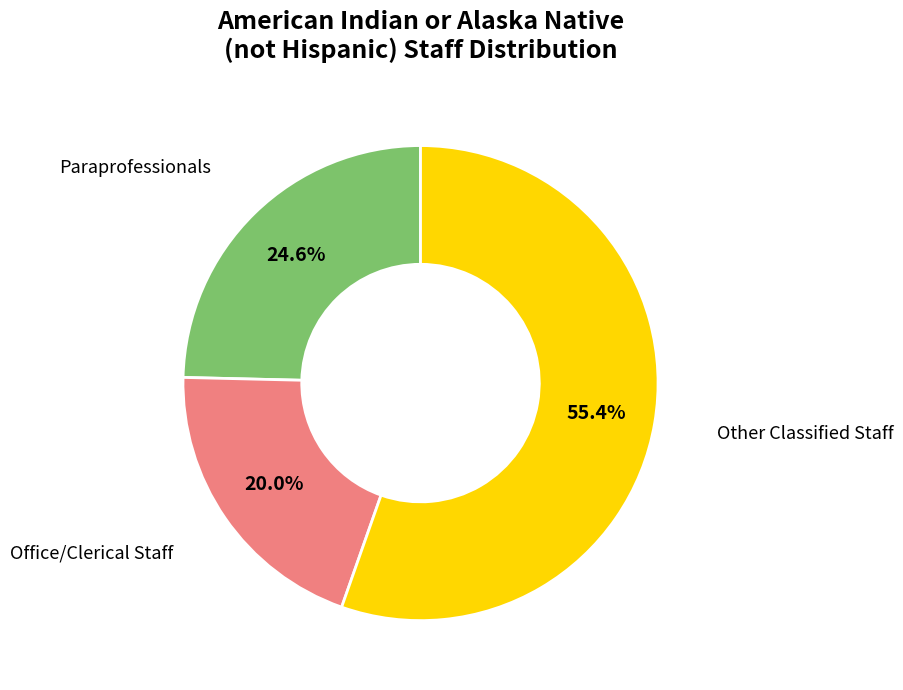

Do Office/Clerical Staff and Other Classified Staff together represent more than half of the pie?

Yes